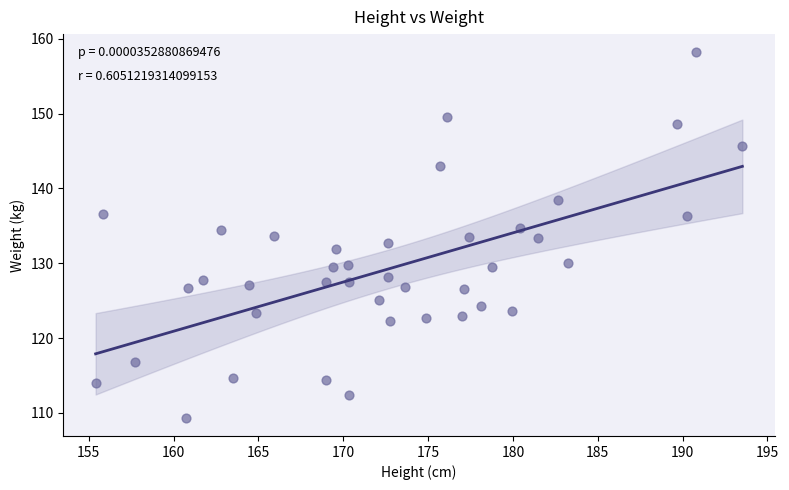

What is the range of Y values (max minus min)?

48.8